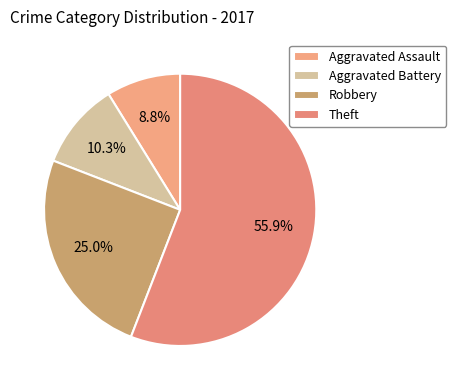

Is it true that Aggravated Assault is 9% of the pie?

True